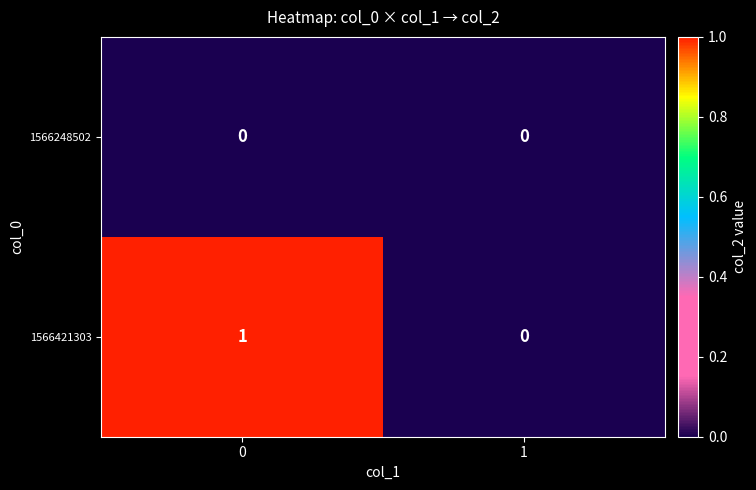

List the series in order of their overall mean, highest first.

1566421303, 1566248502